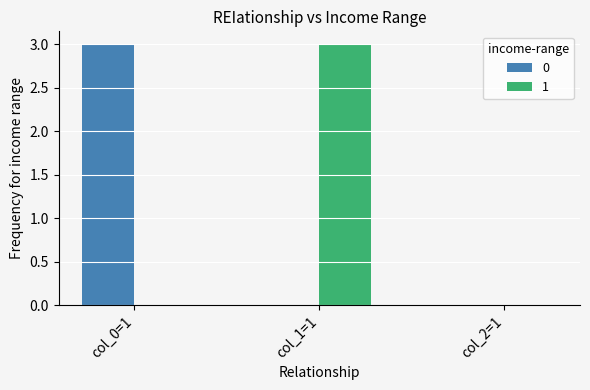

Is it true that 1 equals 2 at col_2=1?

False